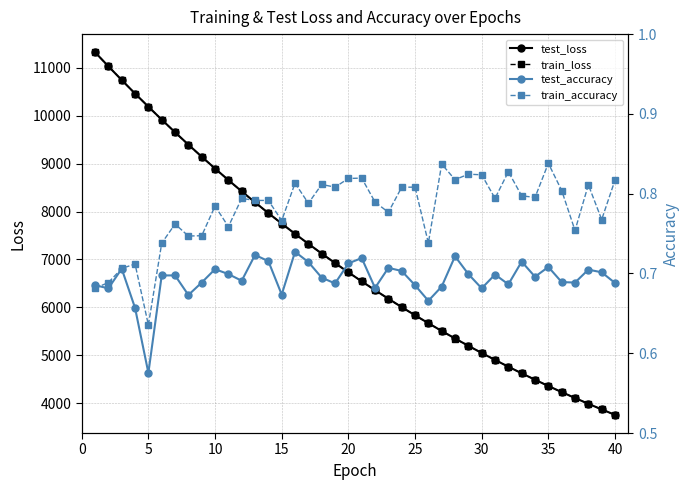

What is the highest value of the train_loss series?

11323.3